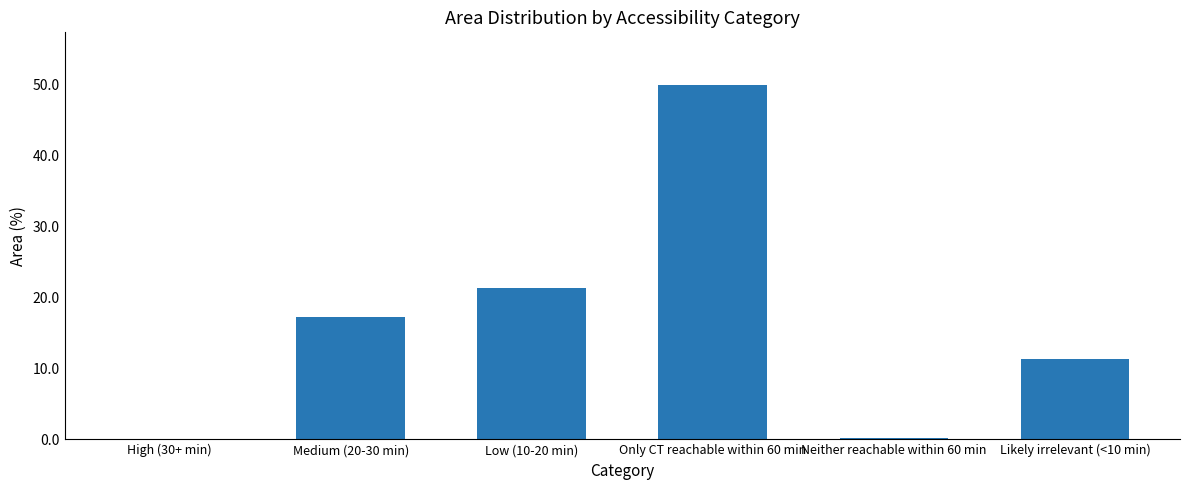

At which label is the value closest to 24?

Low (10-20 min)